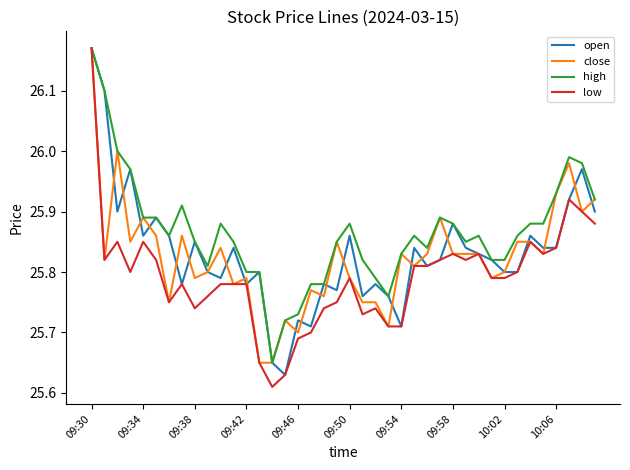

Which series has the largest total across all categories?

high